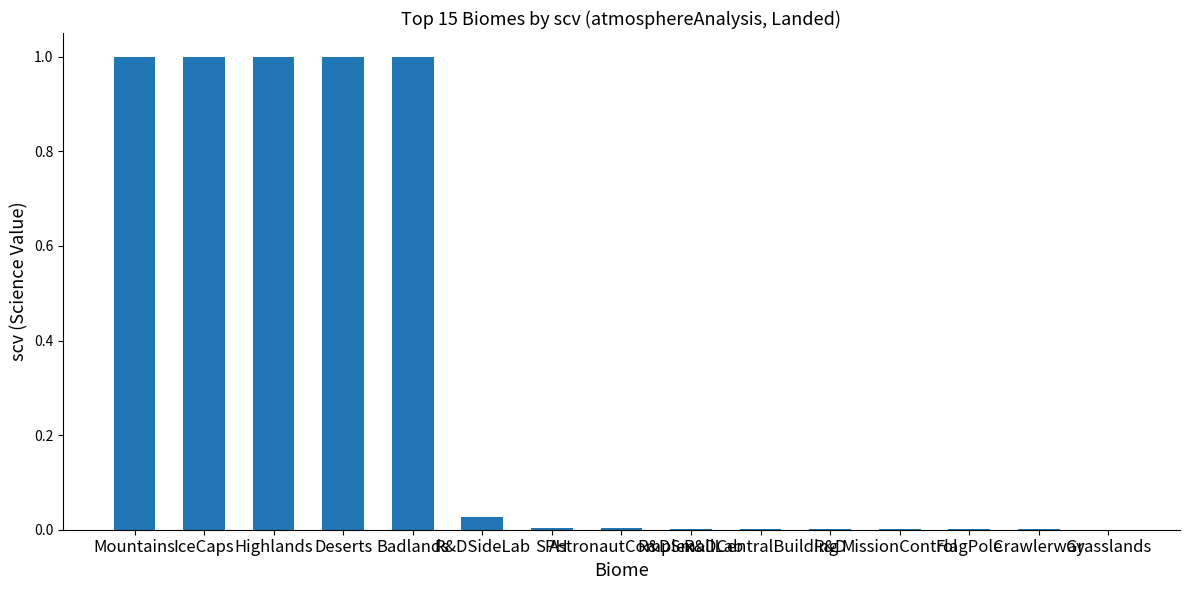

The value at Deserts is 1.0. True or false?

True